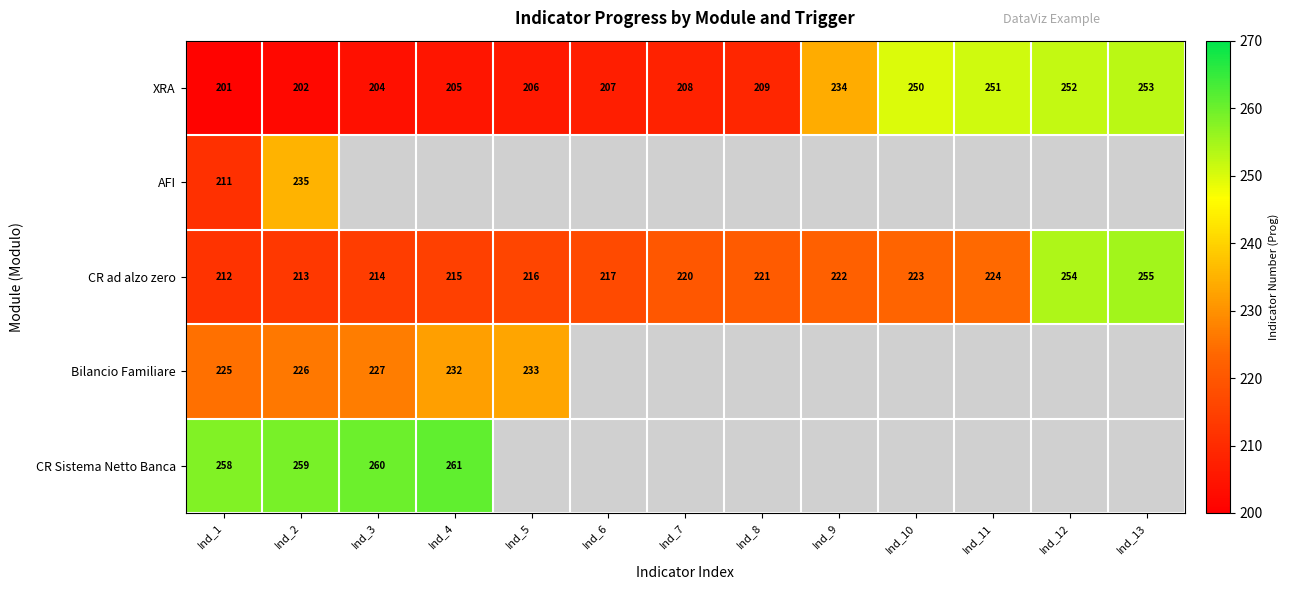

At which label does XRA reach its peak?

Ind_13